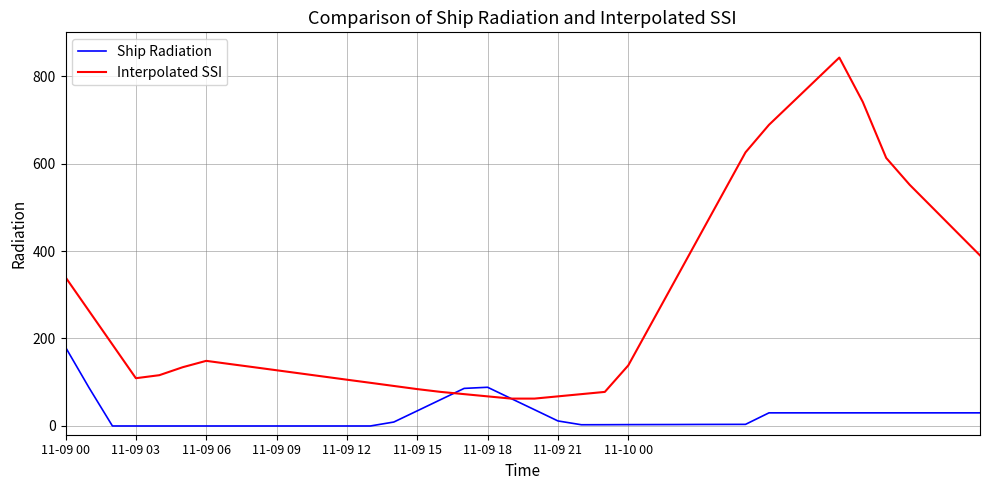

Which series has the largest range (max minus min)?

Interpolated SSI